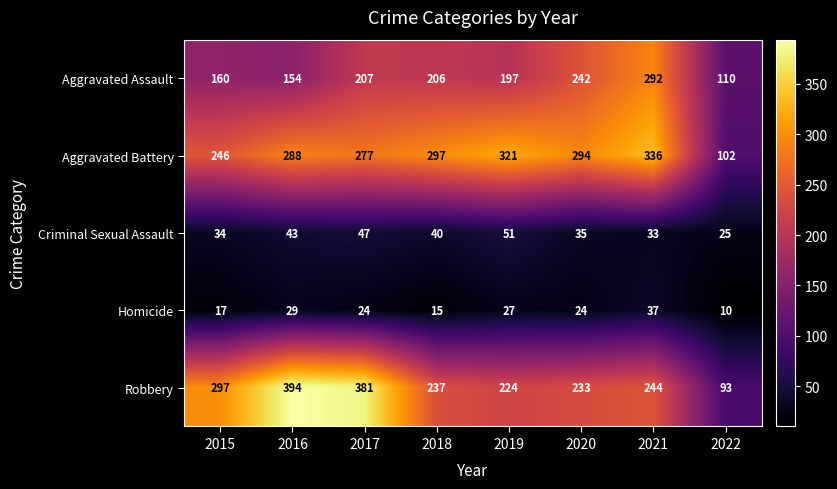

What is the sum of all Aggravated Assault values?

1568